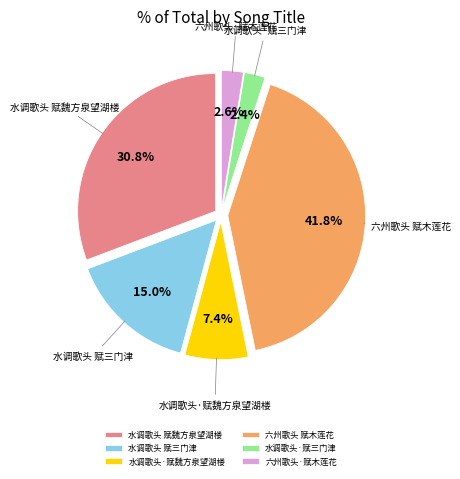

Is there any slice that represents more than half of the pie?

No